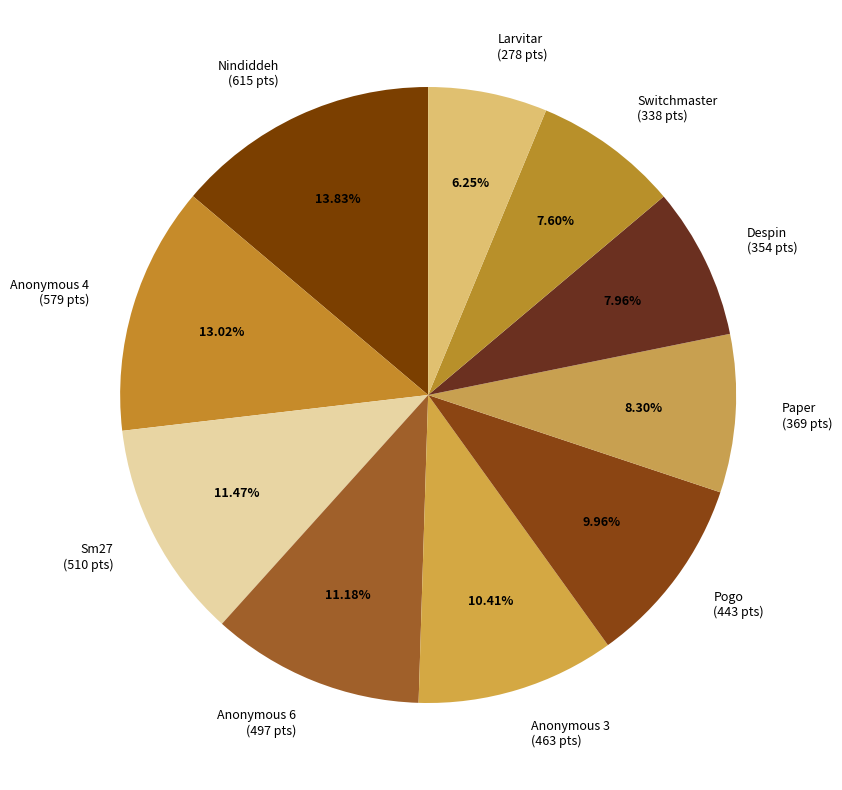

Does any single category account for the majority?

No